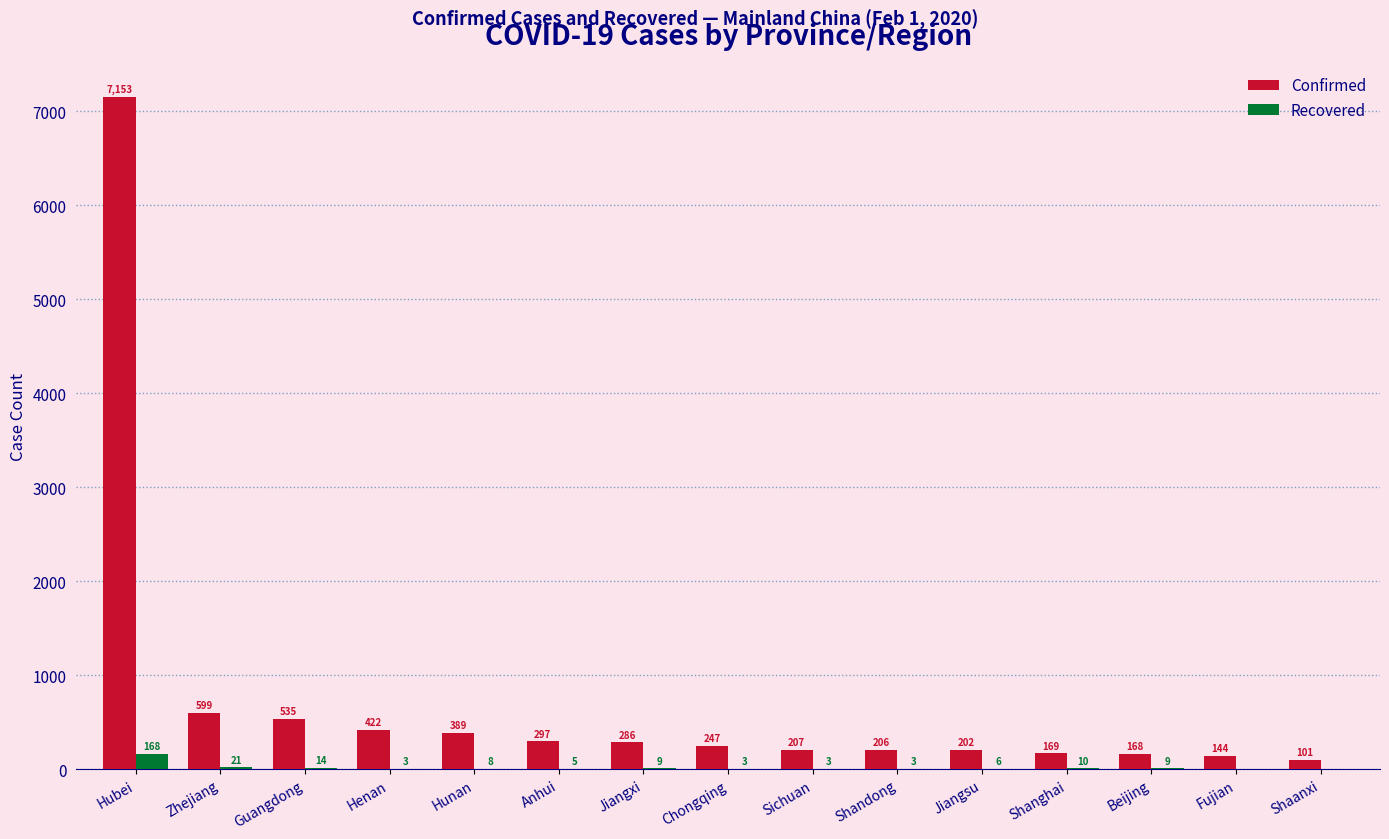

What are all the series names shown in the legend?

Confirmed, Recovered